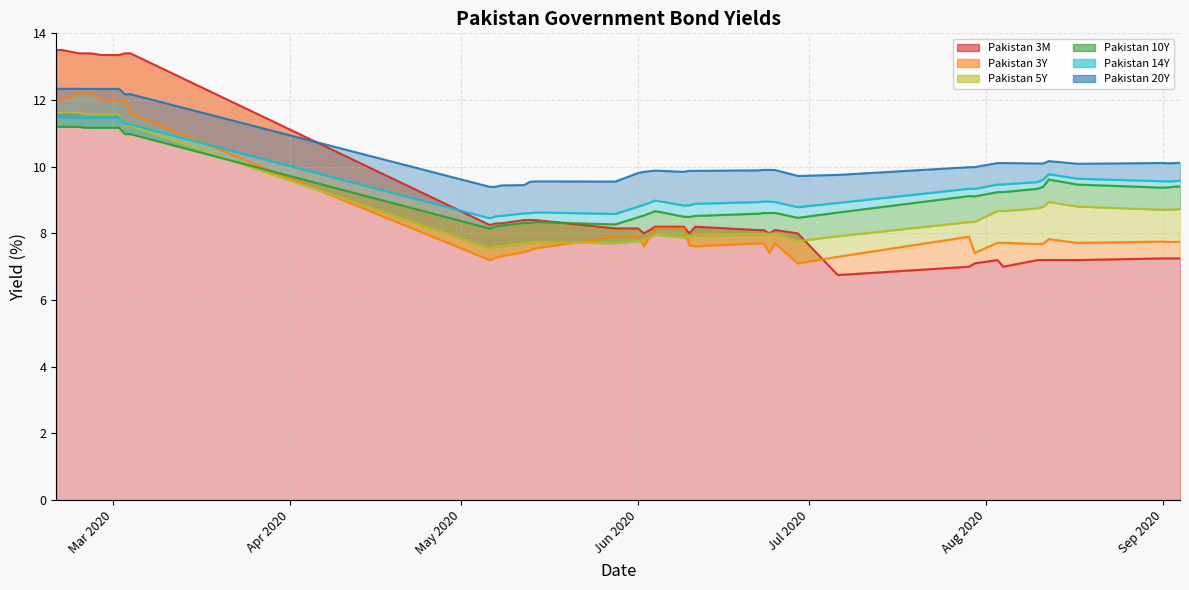

What value does the Pakistan 20Y series have at 2020-06-10?

9.9